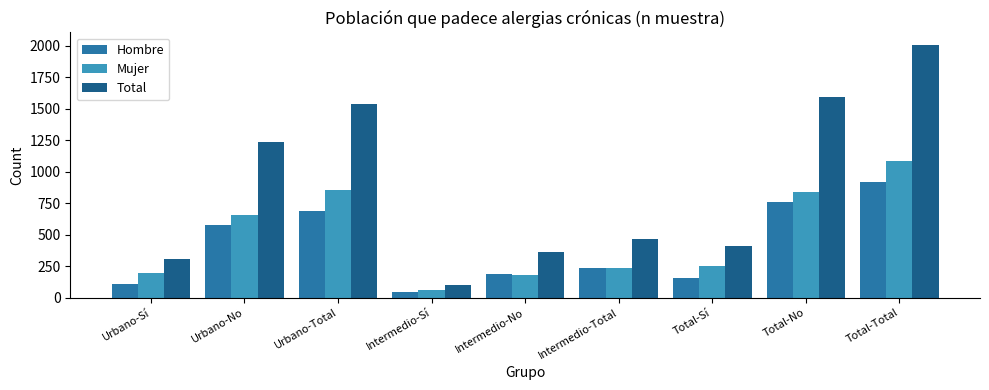

Which series has the largest range (max minus min)?

Total